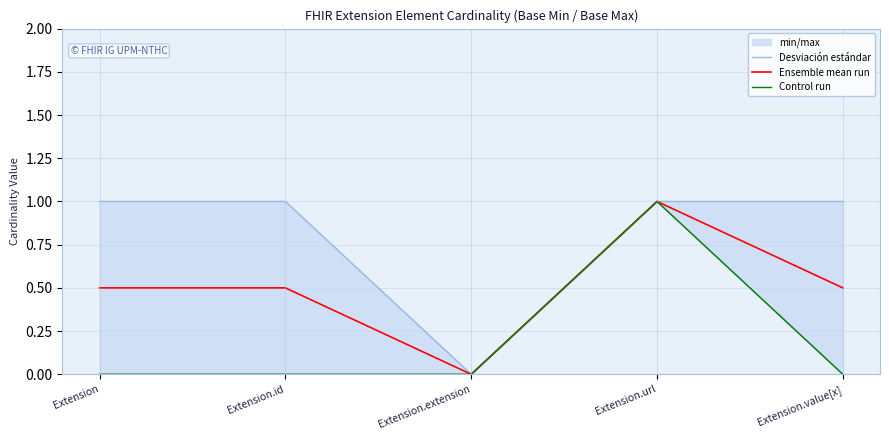

True or false: Ensemble mean run and Desviación estándar cross at least once.

False